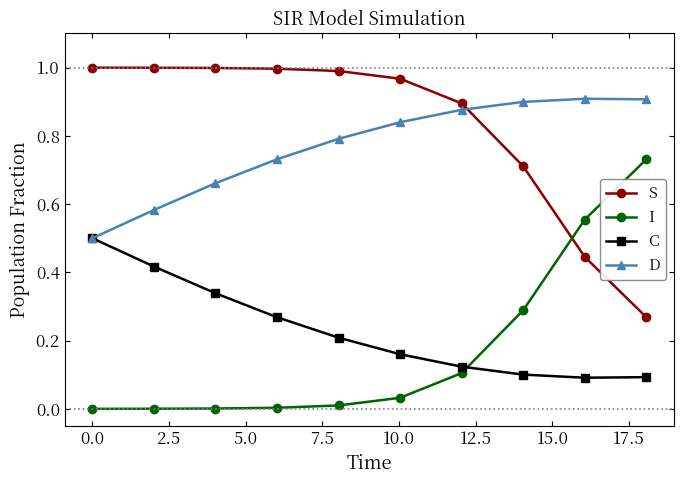

How many times do I and C cross each other?

1